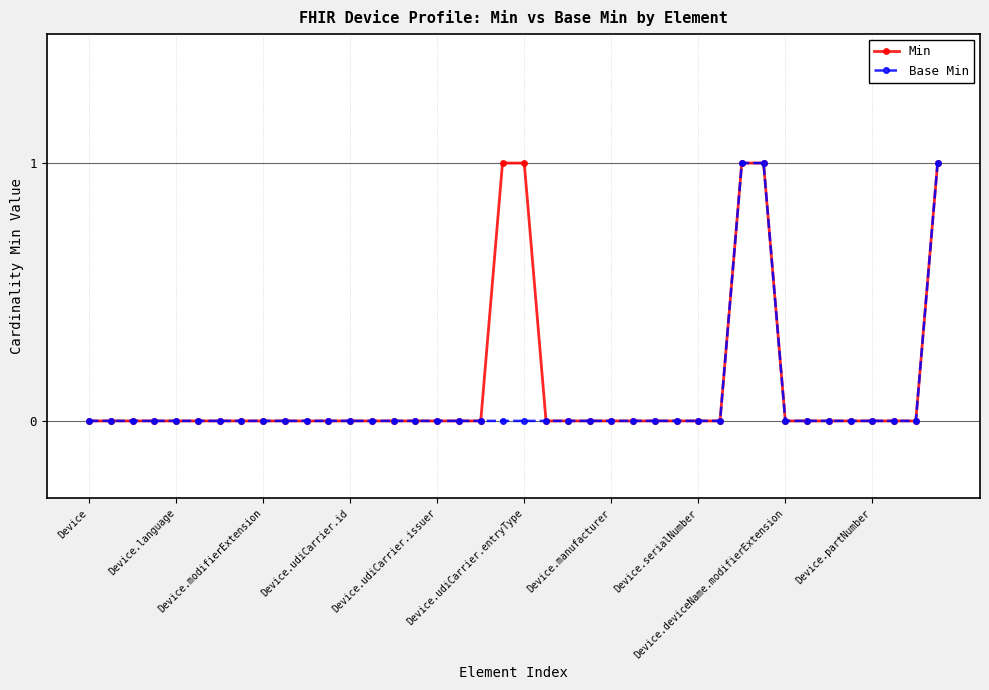

Reading left to right, what are all the values shown in this chart?

Min: 0	0	0	0	0	0	0	0	0	0	0	0	0	0	0	0	0	0	0	1	1	0	0	0	0	0	0	0	0	0	1	1	0	0	0	0	0	0	0	1
Base Min: 0	0	0	0	0	0	0	0	0	0	0	0	0	0	0	0	0	0	0	0	0	0	0	0	0	0	0	0	0	0	1	1	0	0	0	0	0	0	0	1